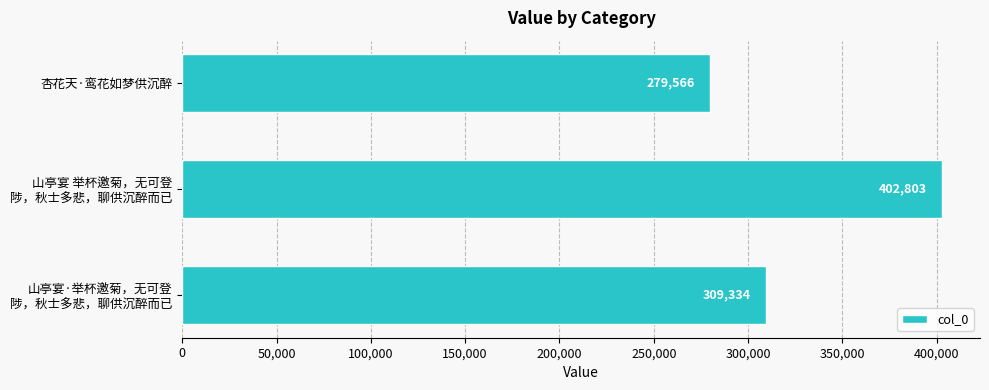

What is the sum of all values?

991703